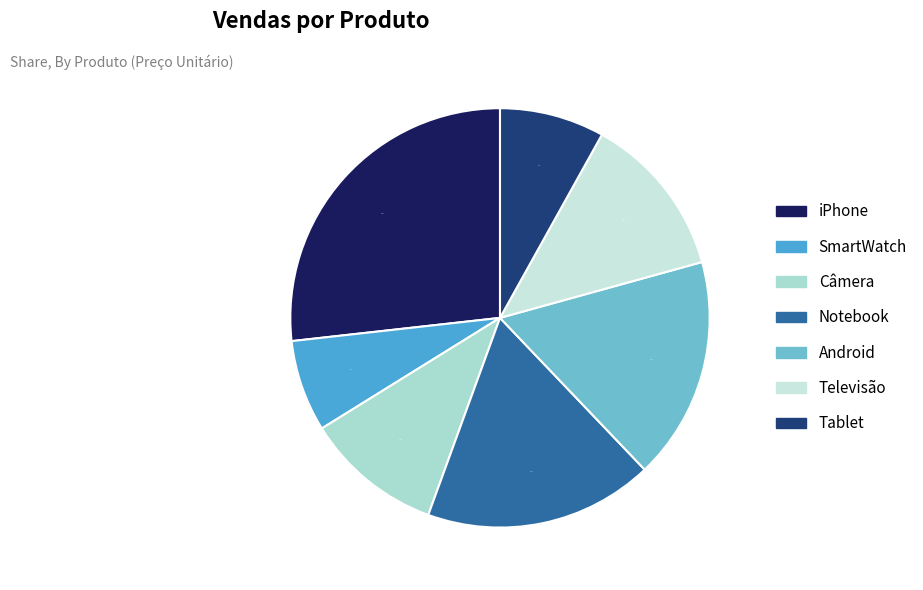

What percentage is the Câmera slice, to the nearest percent?

11%